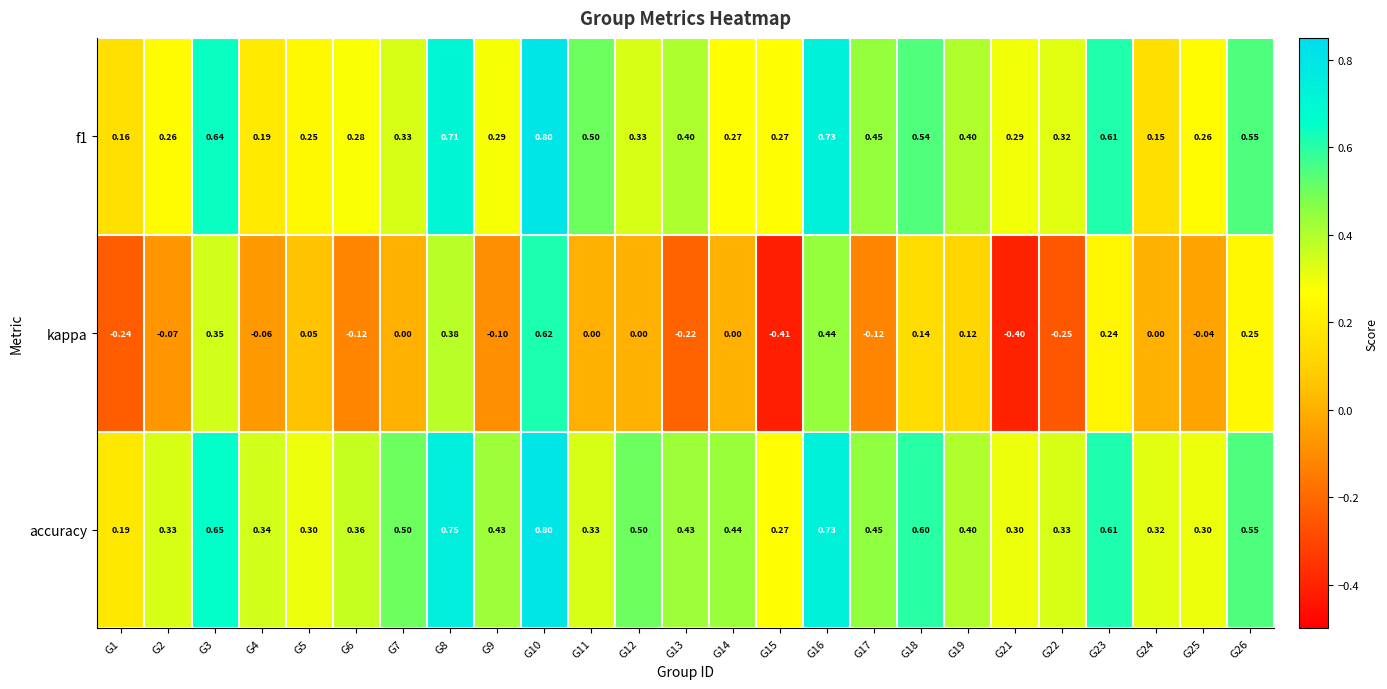

At which category does the chart reach its peak across all series?

G10